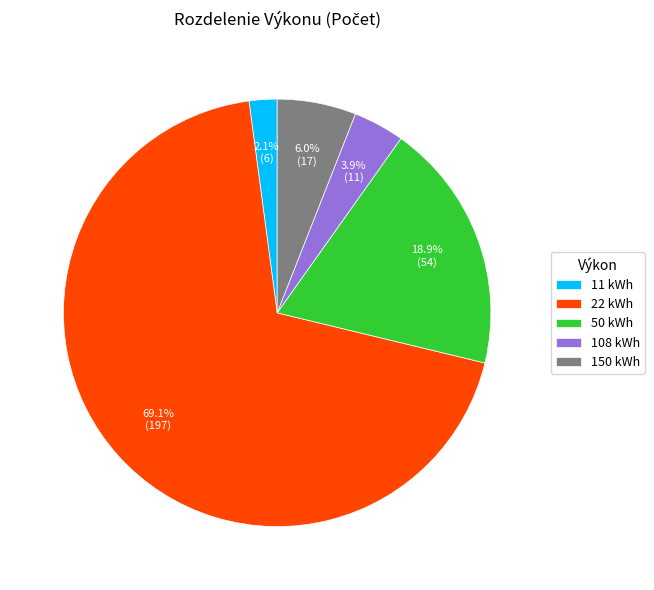

What portion of the pie excludes 11 kWh?

97.9%